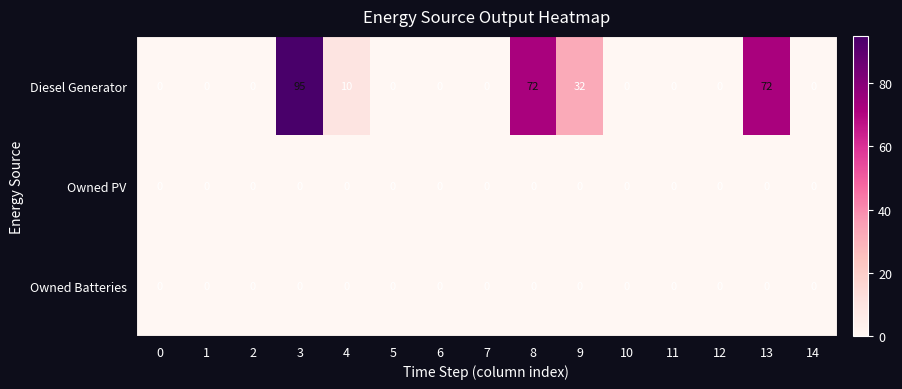

Which series has the largest total across all categories?

Diesel Generator